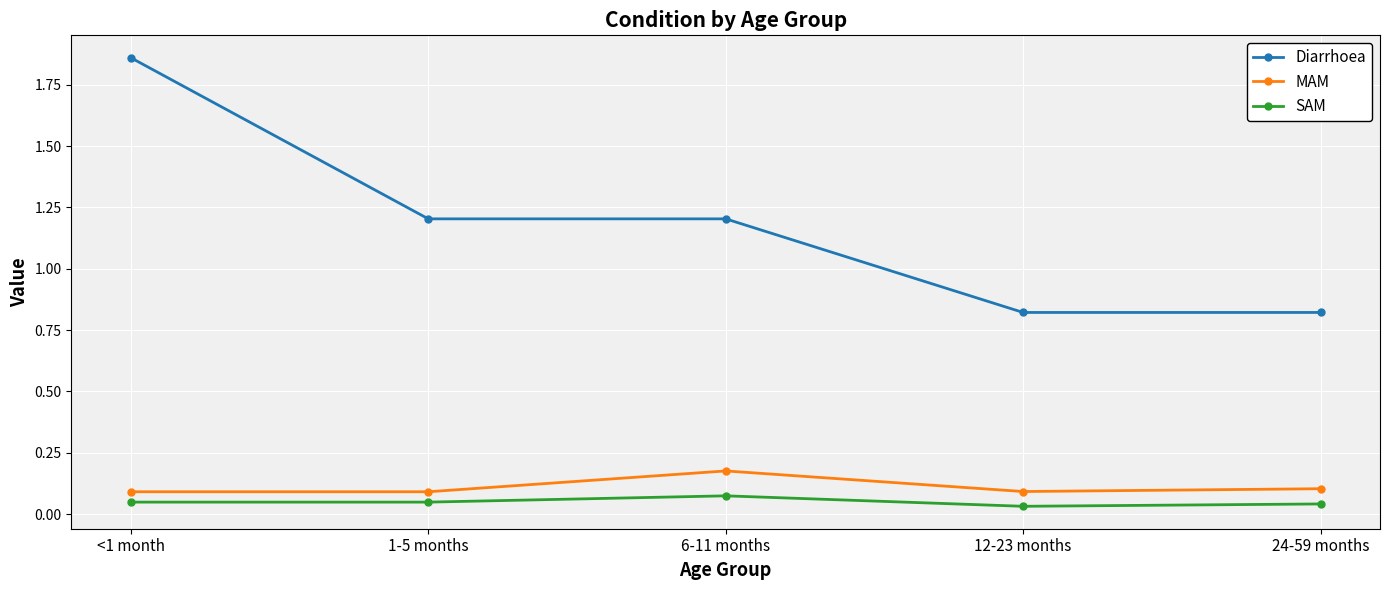

What position from the left is 1-5 months?

2